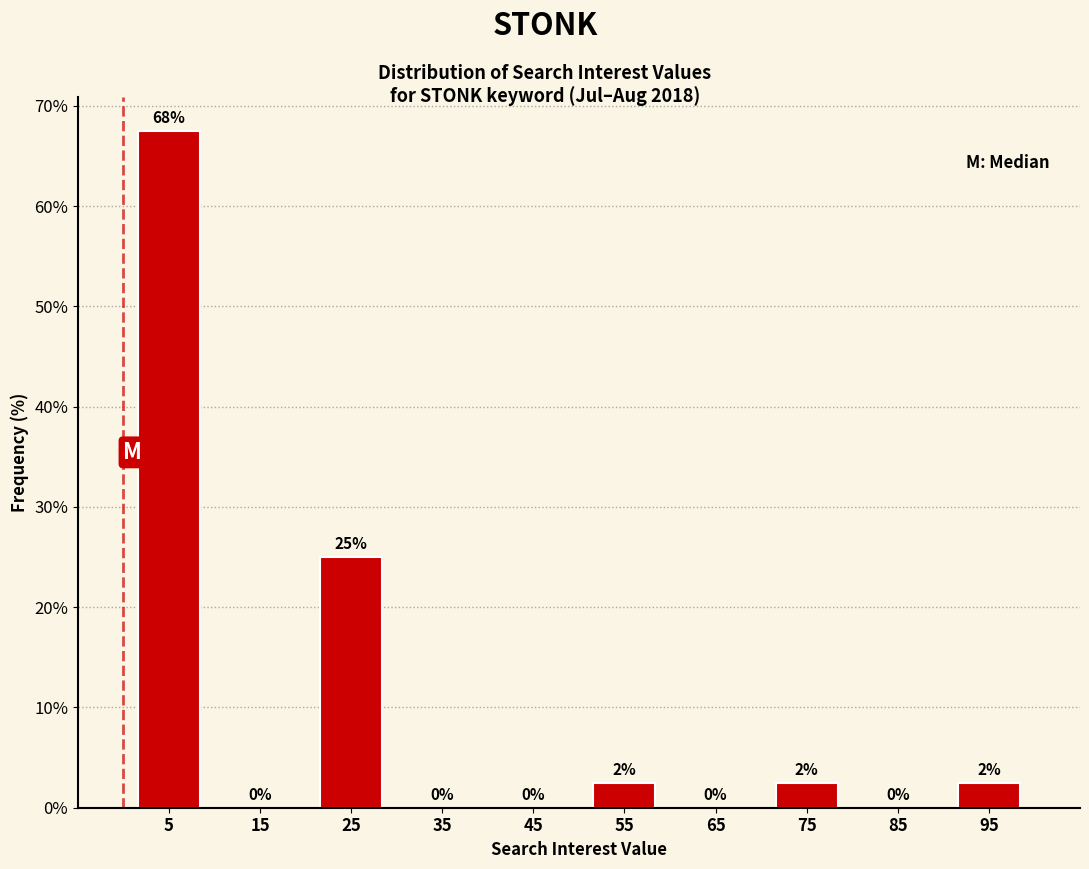

Which range on the x-axis has the tallest bar?

0 to 10